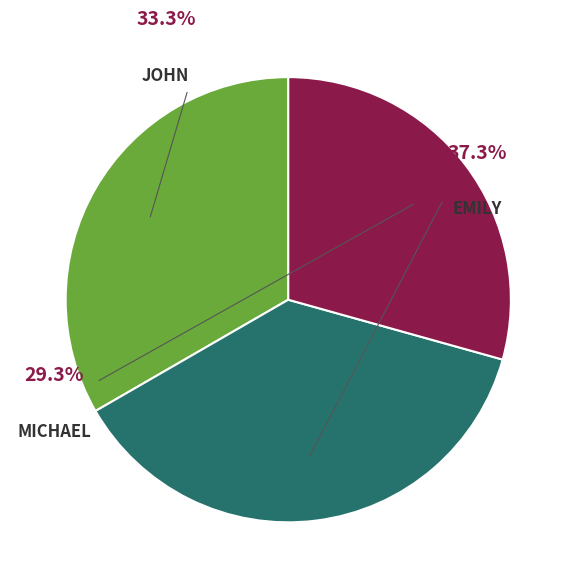

Which category has the biggest portion of the pie?

Emily